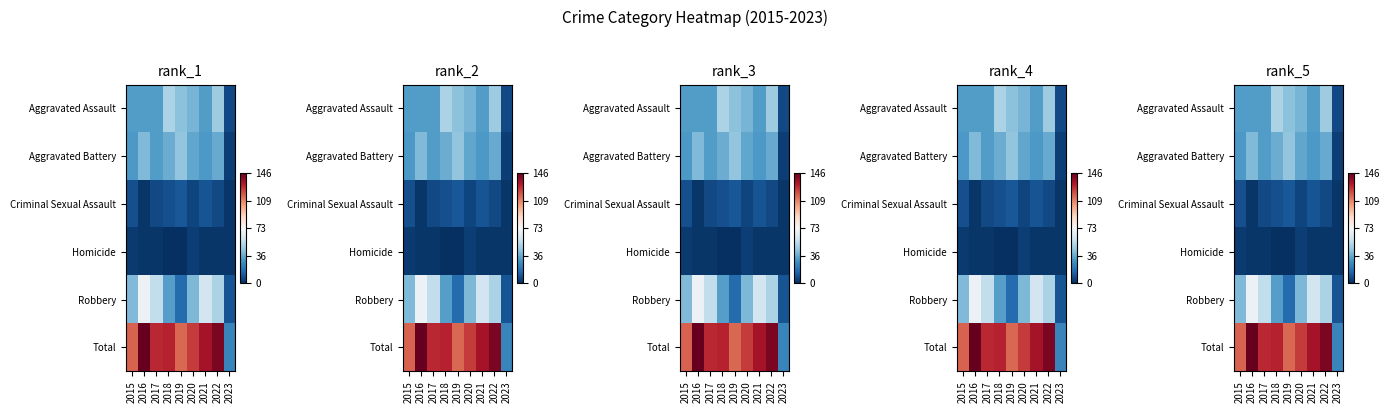

What is the average value of the Criminal Sexual Assault series?

7